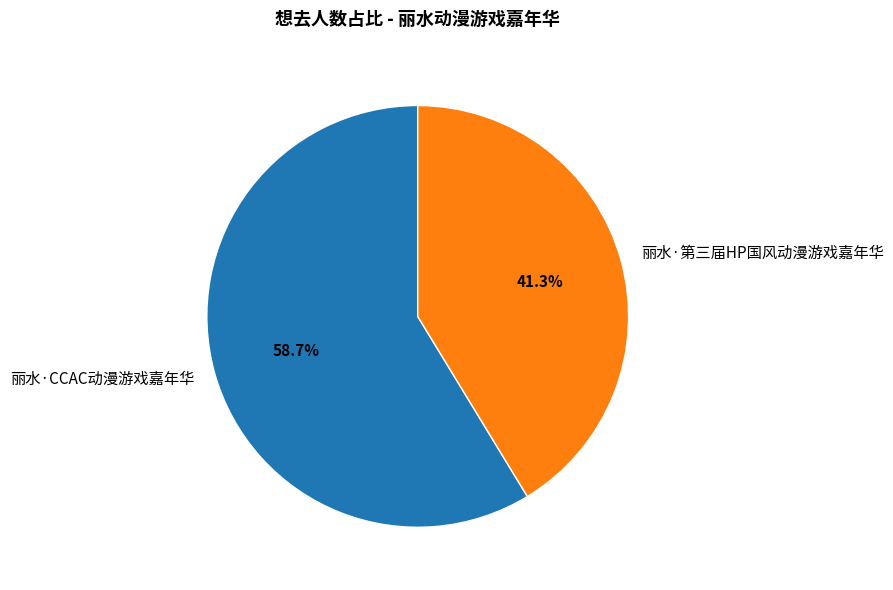

How many slices are in this pie chart?

2